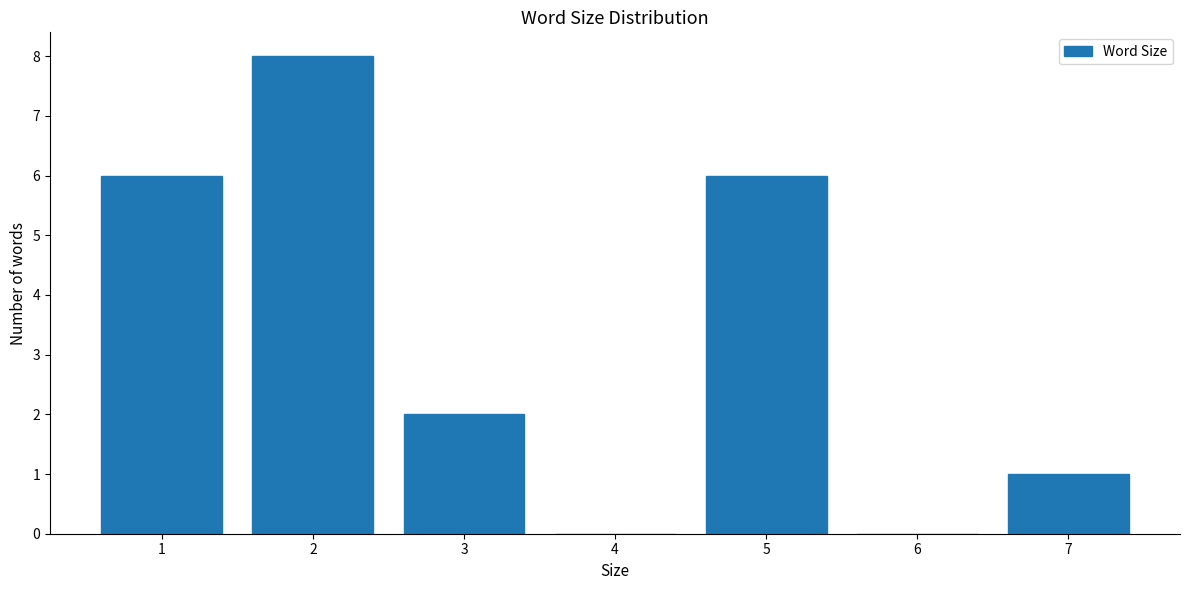

Reading left to right, list all the values displayed in this chart.

1=6	2=8	3=2	4=0	5=6	6=0	7=1